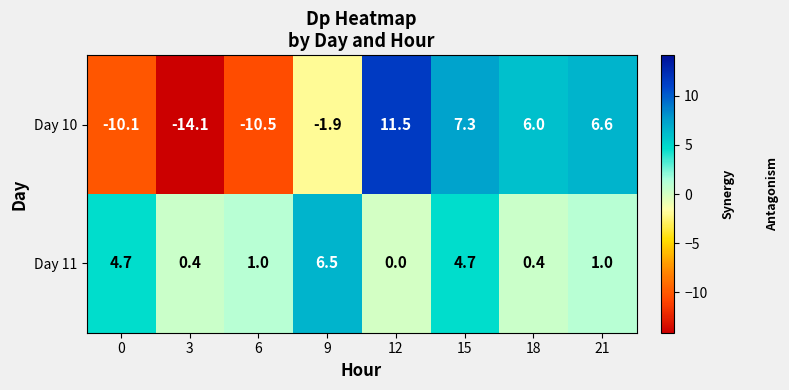

Which series has the largest range (max minus min)?

Day 10